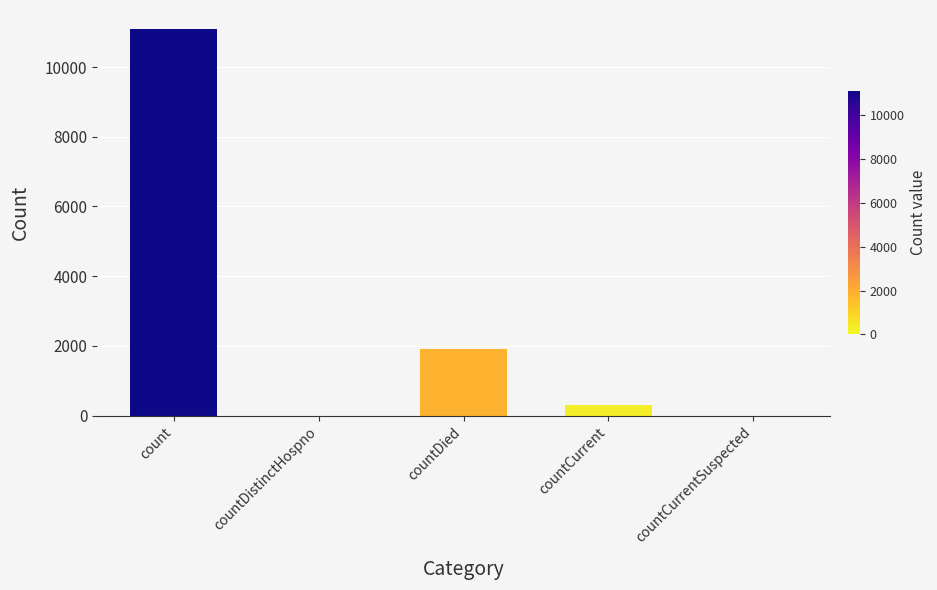

Is it true that the value at countCurrentSuspected is 0?

True